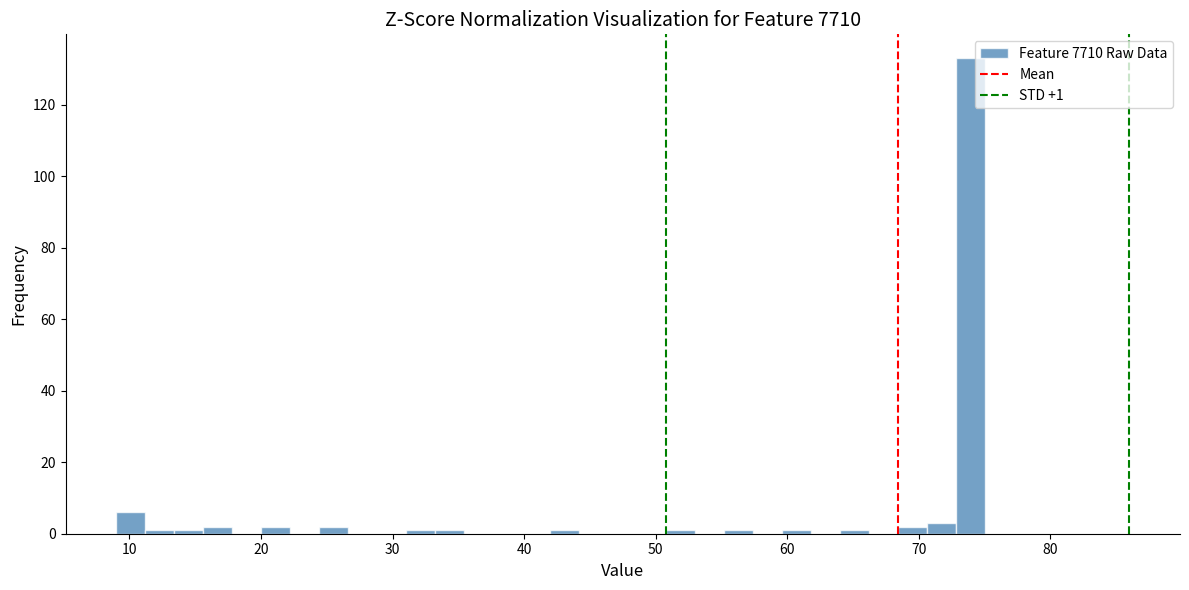

Read against the x-axis, roughly where is the centre of the tallest bar?

74